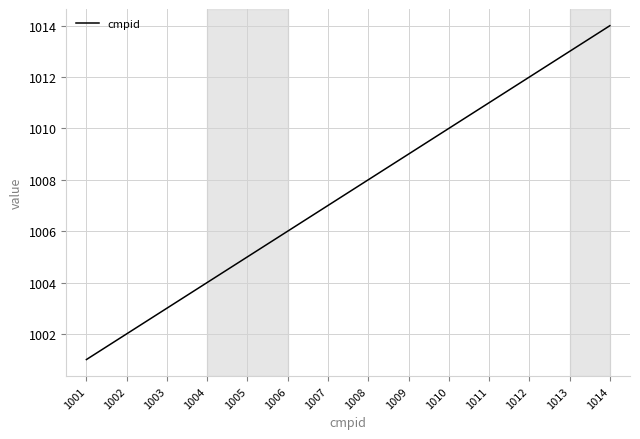

Reading right to left, what are all the values shown in this chart?

1014=1014	1013=1013	1012=1012	1011=1011	1010=1010	1009=1009	1008=1008	1007=1007	1006=1006	1005=1005	1004=1004	1003=1003	1002=1002	1001=1001